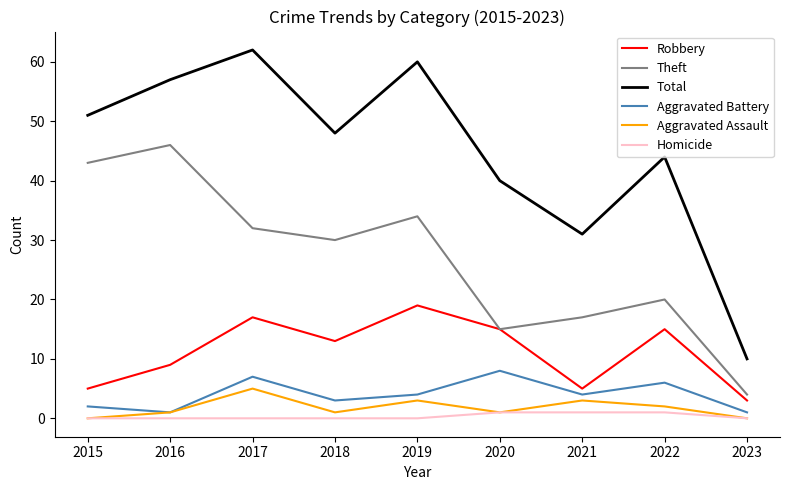

What is the sum of the Theft values at 2023 and 2015?

47